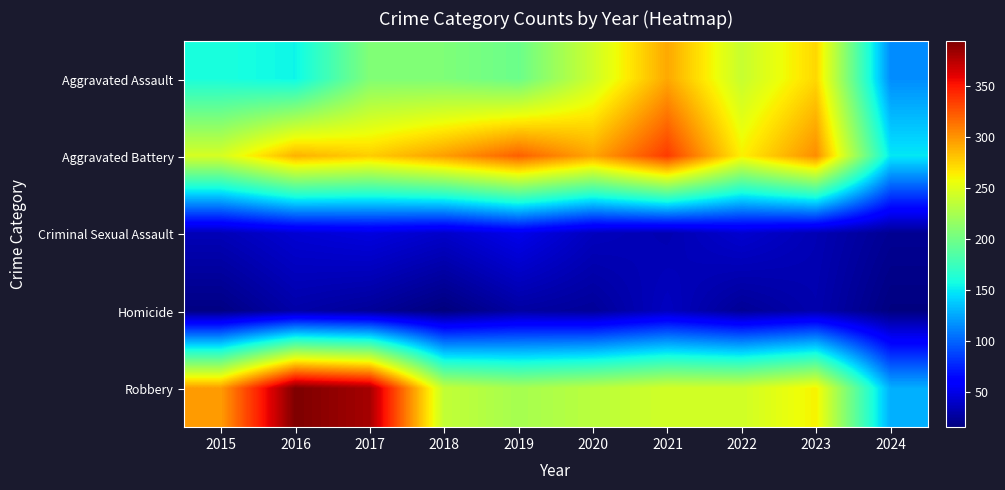

Which series has the largest range (max minus min)?

Robbery